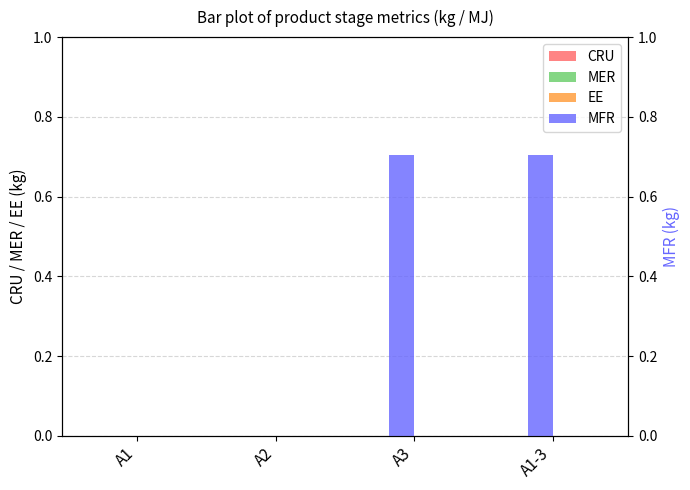

How many bars are there in each group?

4